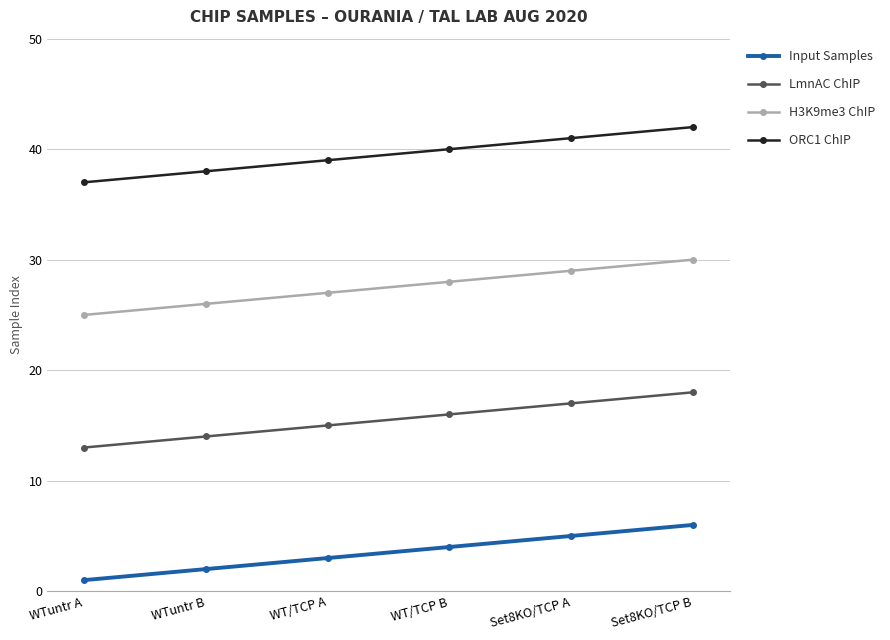

How many series are shown in this chart?

4